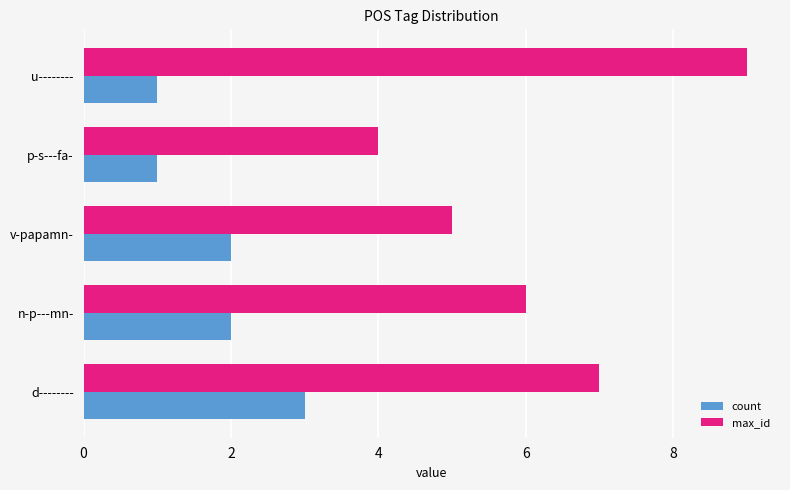

What is the sum of the count values at v-papamn- and u--------?

3